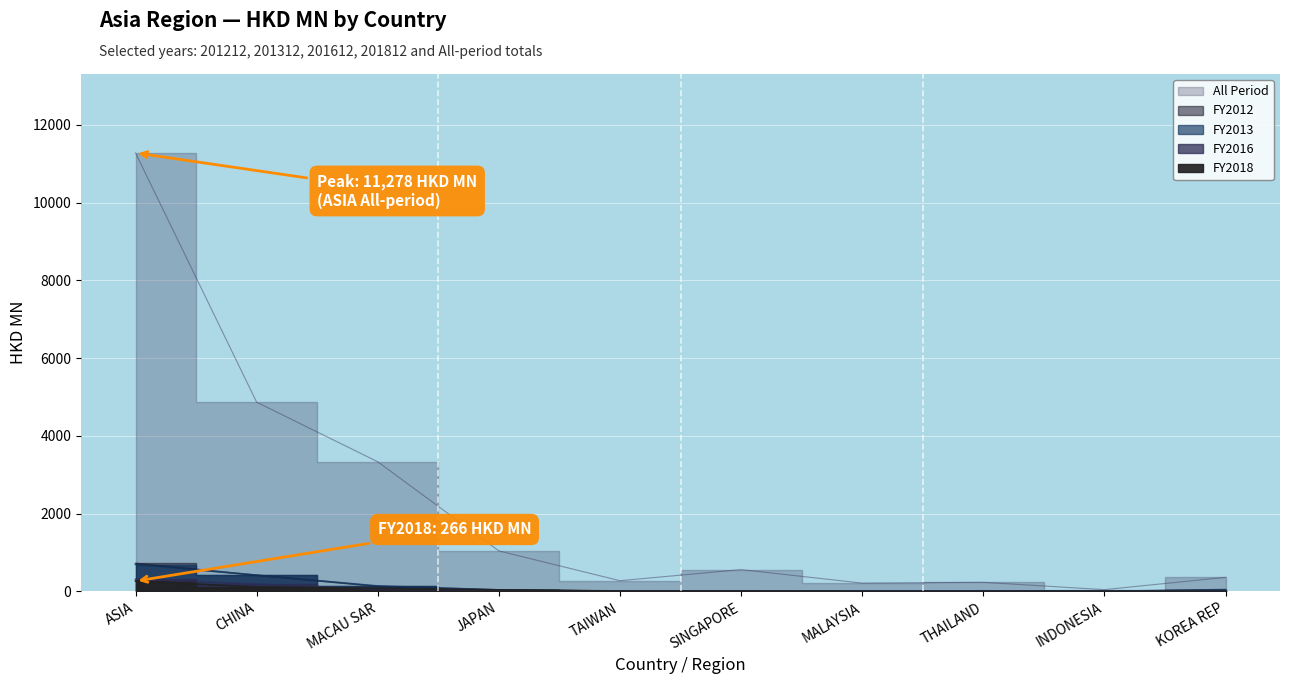

How many lines are shown in the chart?

5